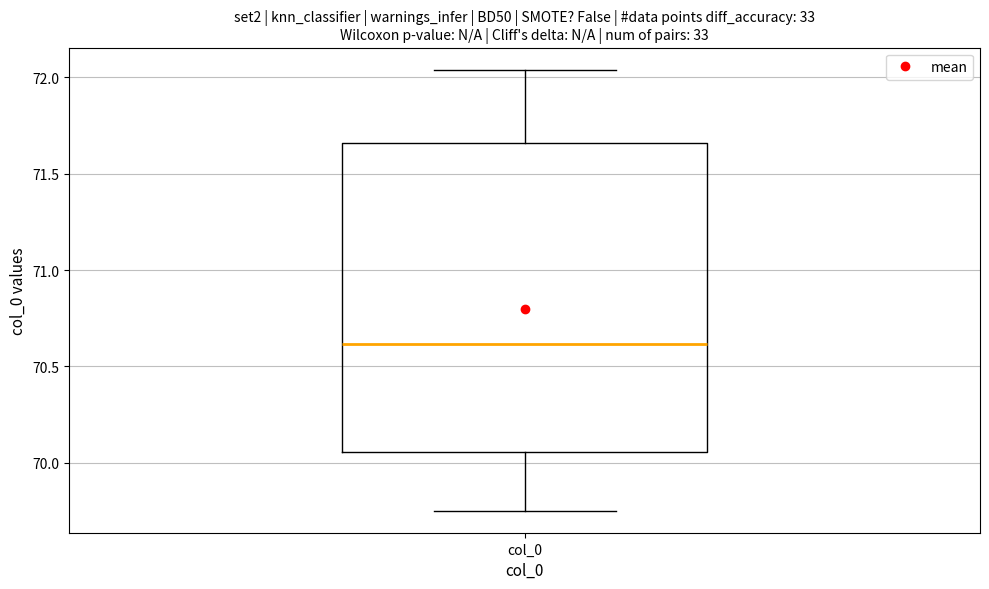

Read this box plot against the y-axis: the position of the median line, the range covered by the box, and the ends of both whiskers. The values are not printed on the chart, so give them approximately, as read against the axis.

median 70.60, box 70.05 to 71.65, whiskers 69.75 to 72.05